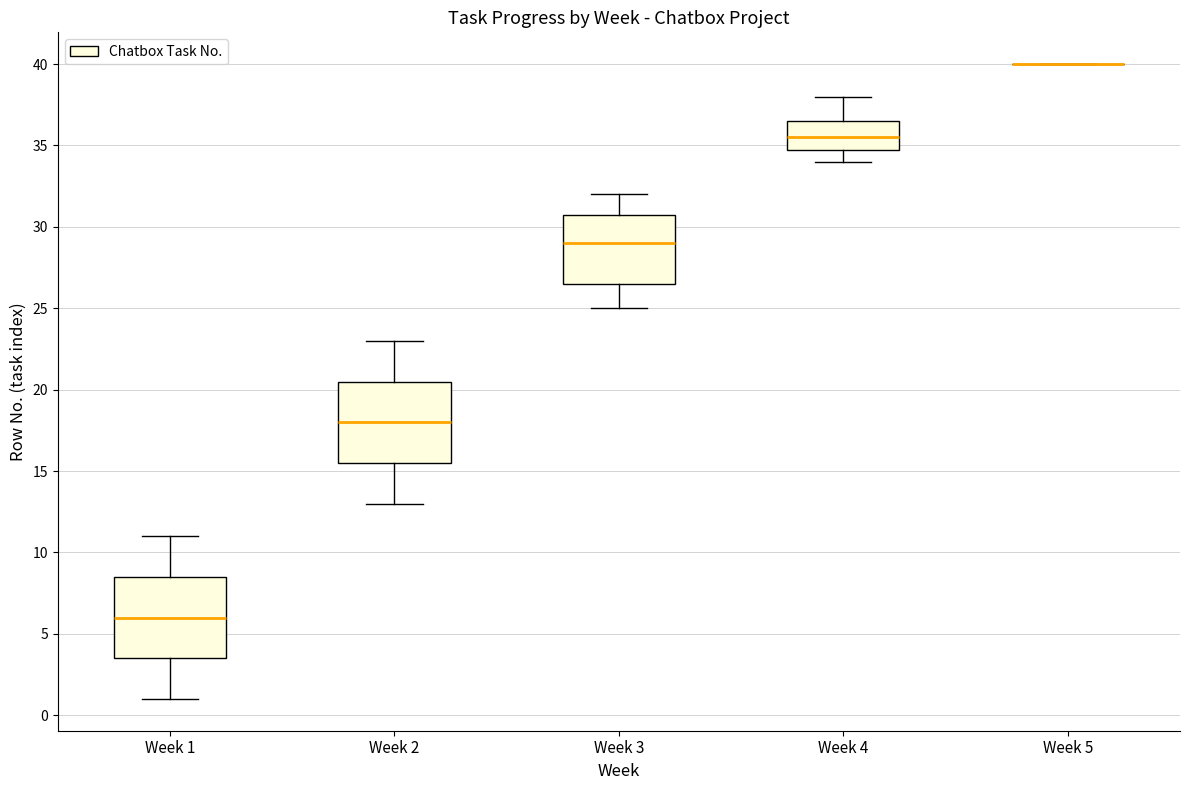

Reading left to right, transcribe this box plot: for each box, give where its median line is, the range the box spans, and where its two whiskers end, as read against the y-axis. The values are not printed on the chart, so give them approximately, as read against the axis.

Week 1: median 6.0, box 3.5 to 8.5, whiskers 1.0 to 11.0
Week 2: median 18.0, box 15.5 to 20.5, whiskers 13.0 to 23.0
Week 3: median 29.0, box 26.5 to 31.0, whiskers 25.0 to 32.0
Week 4: median 35.5, box 35.0 to 36.5, whiskers 34.0 to 38.0
Week 5: box collapsed to a line at 40.0, whiskers 40.0 to 40.0